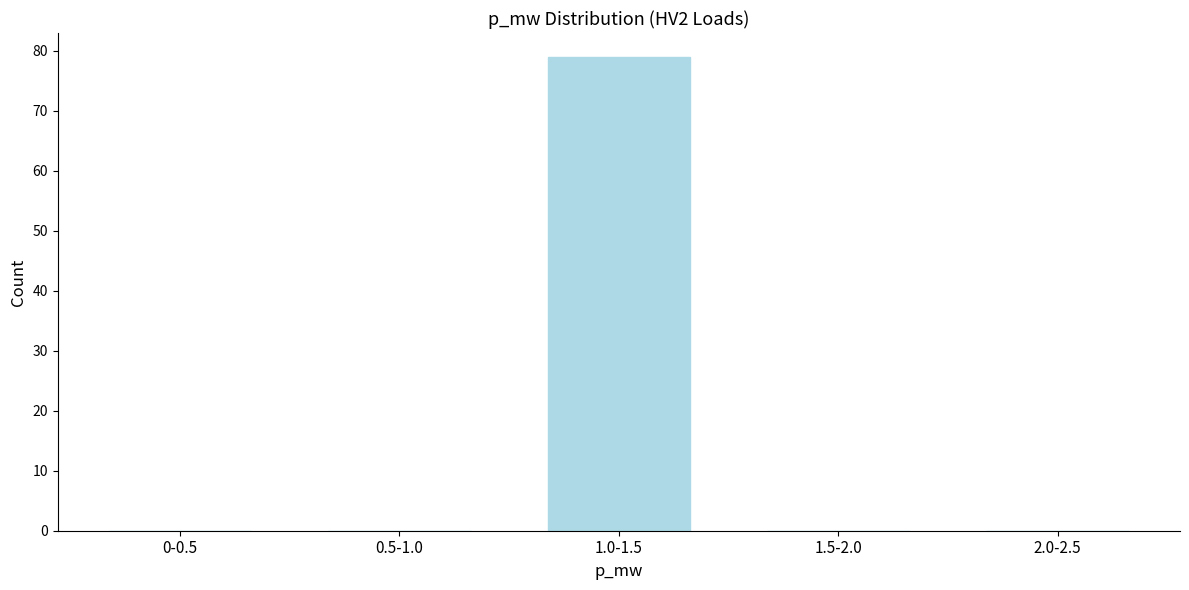

Reading left to right, transcribe all the data shown in this chart.

0-0.5=0	0.5-1.0=0	1.0-1.5=79	1.5-2.0=0	2.0-2.5=0